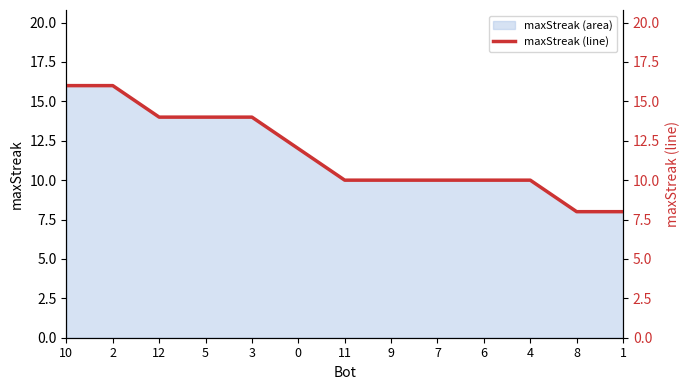

Reading left to right, what are all the values shown in this chart?

10=16	2=16	12=14	5=14	3=14	0=12	11=10	9=10	7=10	6=10	4=10	8=8	1=8